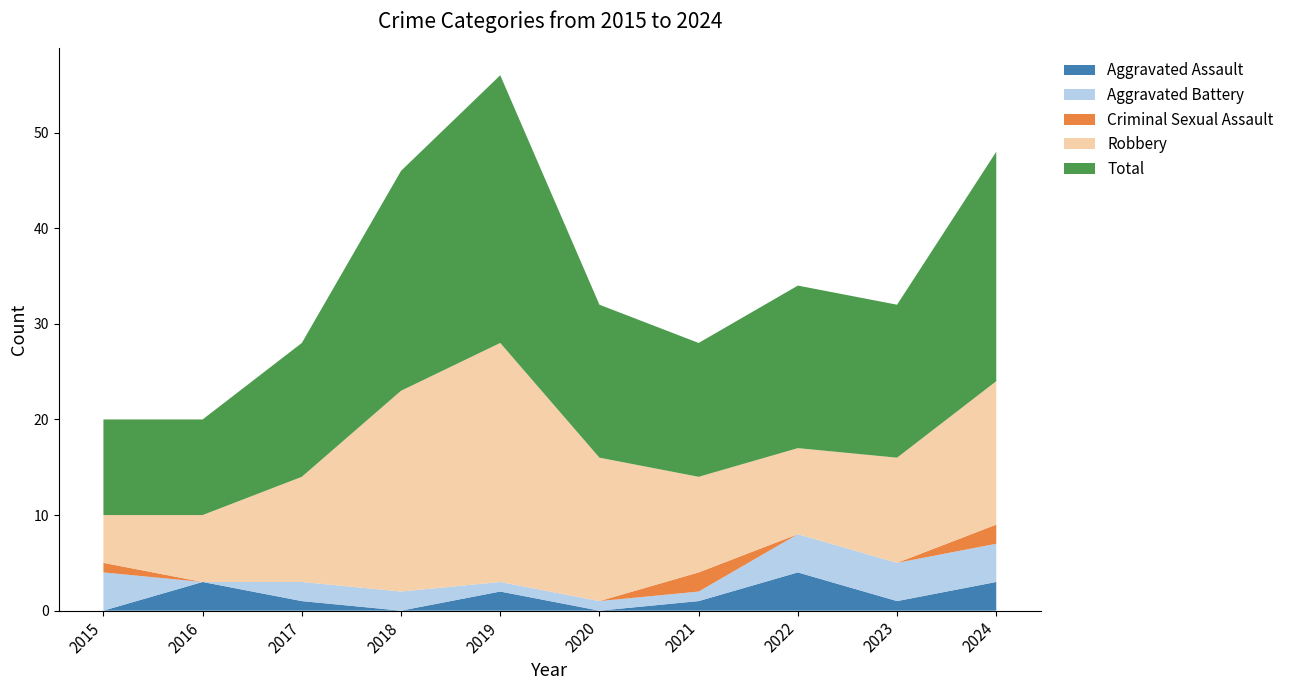

Reading left to right, list all the values displayed in this chart.

Aggravated Assault: 2015=0	2016=3	2017=1	2018=0	2019=2	2020=0	2021=1	2022=4	2023=1	2024=3
Aggravated Battery: 2015=4	2016=0	2017=2	2018=2	2019=1	2020=1	2021=1	2022=4	2023=4	2024=4
Criminal Sexual Assault: 2015=1	2016=0	2017=0	2018=0	2019=0	2020=0	2021=2	2022=0	2023=0	2024=2
Robbery: 2015=5	2016=7	2017=11	2018=21	2019=25	2020=15	2021=10	2022=9	2023=11	2024=15
Total: 2015=10	2016=10	2017=14	2018=23	2019=28	2020=16	2021=14	2022=17	2023=16	2024=24